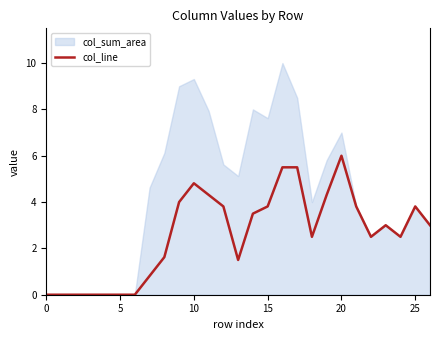

At which label does col_line reach its peak?

20